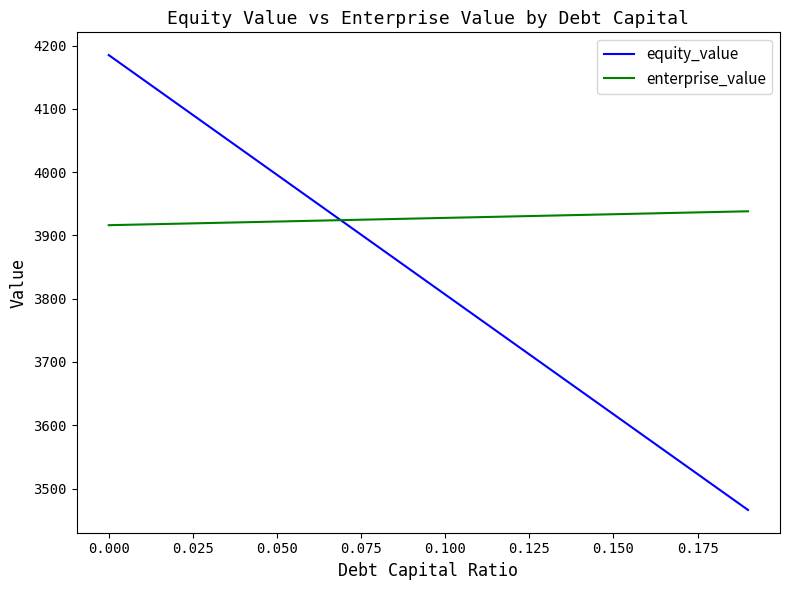

List the series in order of their peak value, highest first.

equity_value, enterprise_value